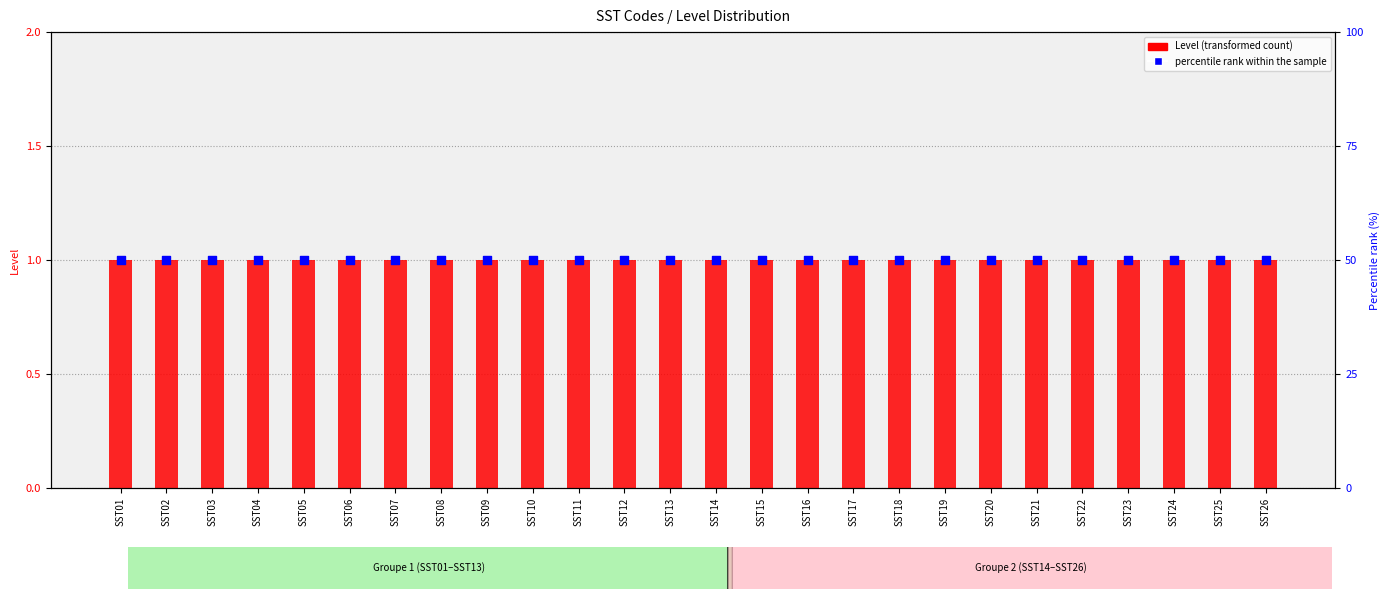

Which series has the widest spread of Y values?

Level (transformed count)